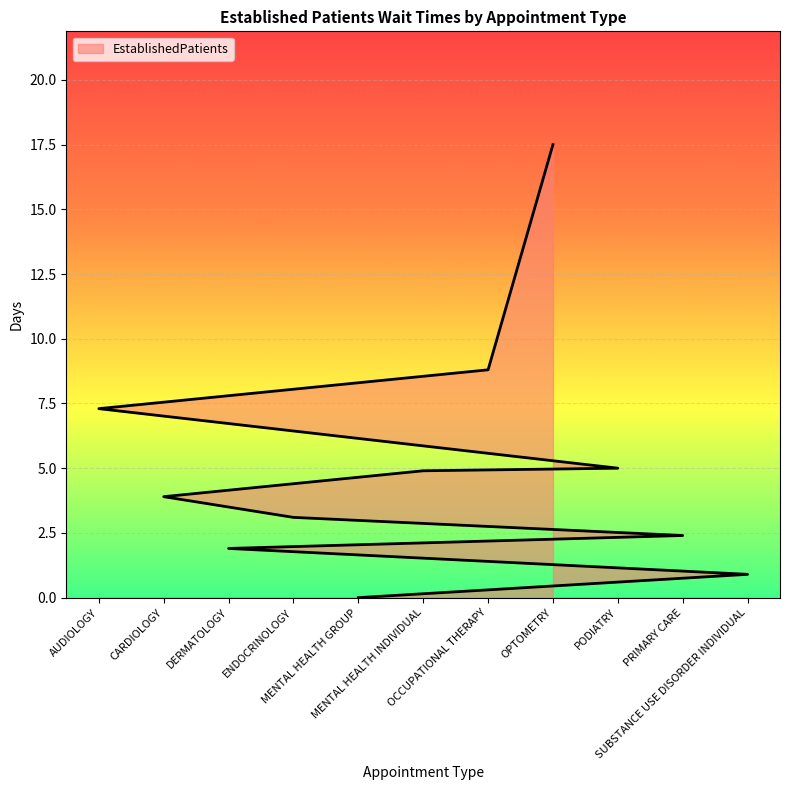

The value at SUBSTANCE USE DISORDER INDIVIDUAL is 0.9. True or false?

True